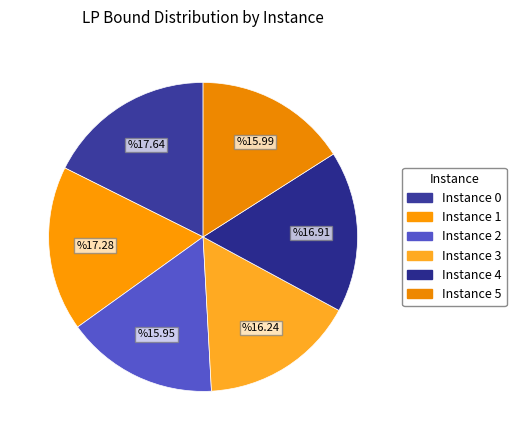

How many slices are in this pie chart?

6